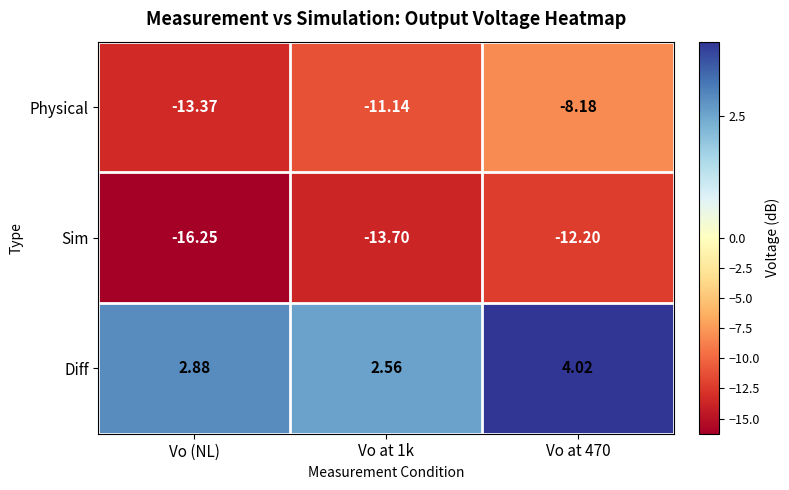

Is the value of Physical at Vo (NL) greater than the value of Sim at Vo (NL)?

Yes